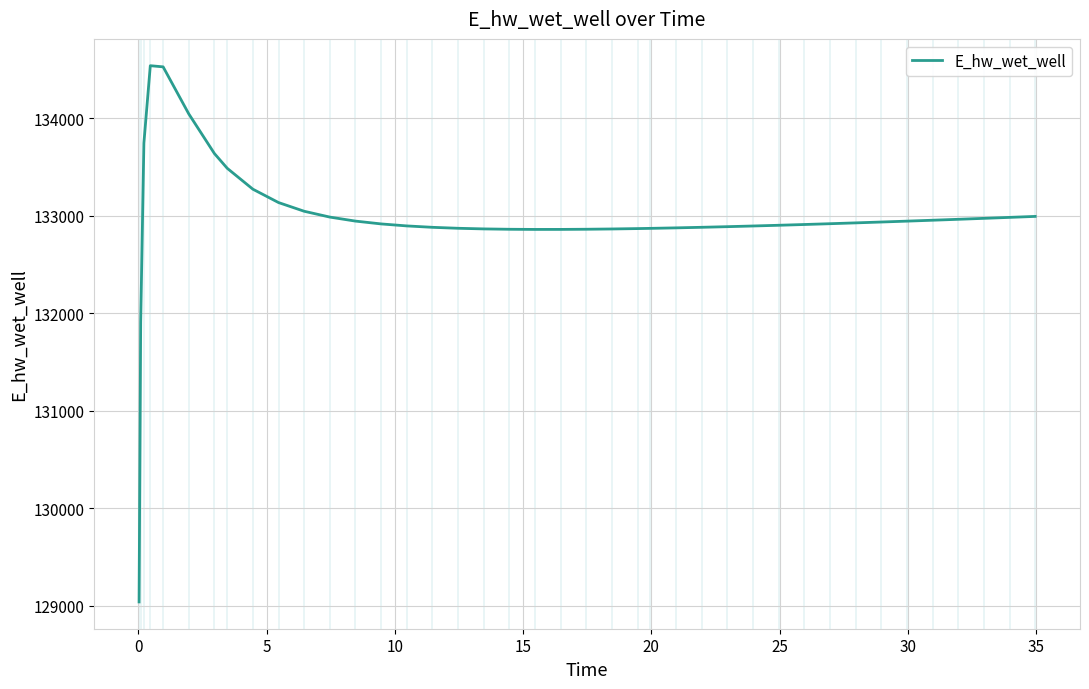

What is the greatest value displayed?

134540.2